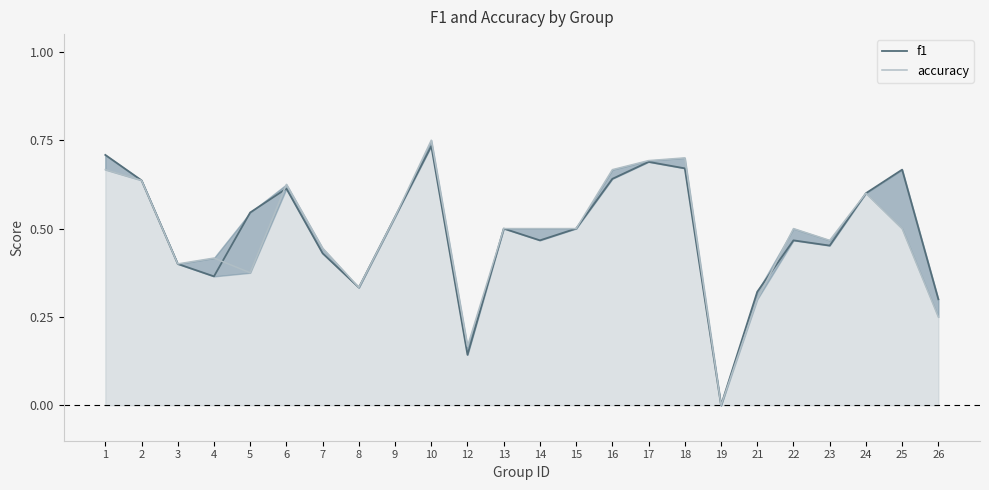

Count the f1 values in the range 0 to 1.

24